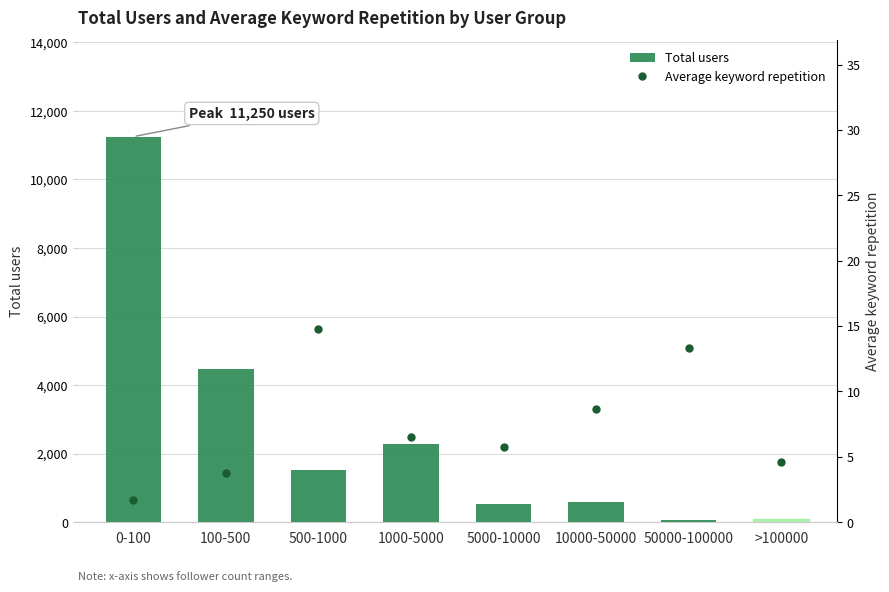

Reading left to right, extract all data points from this chart.

Total users: 11250.0	4476.0	1519.0	2289.0	521.0	592.0	68.0	85.0
Average keyword repetition: 1.7	3.7	14.7	6.5	5.7	8.7	13.4	4.6